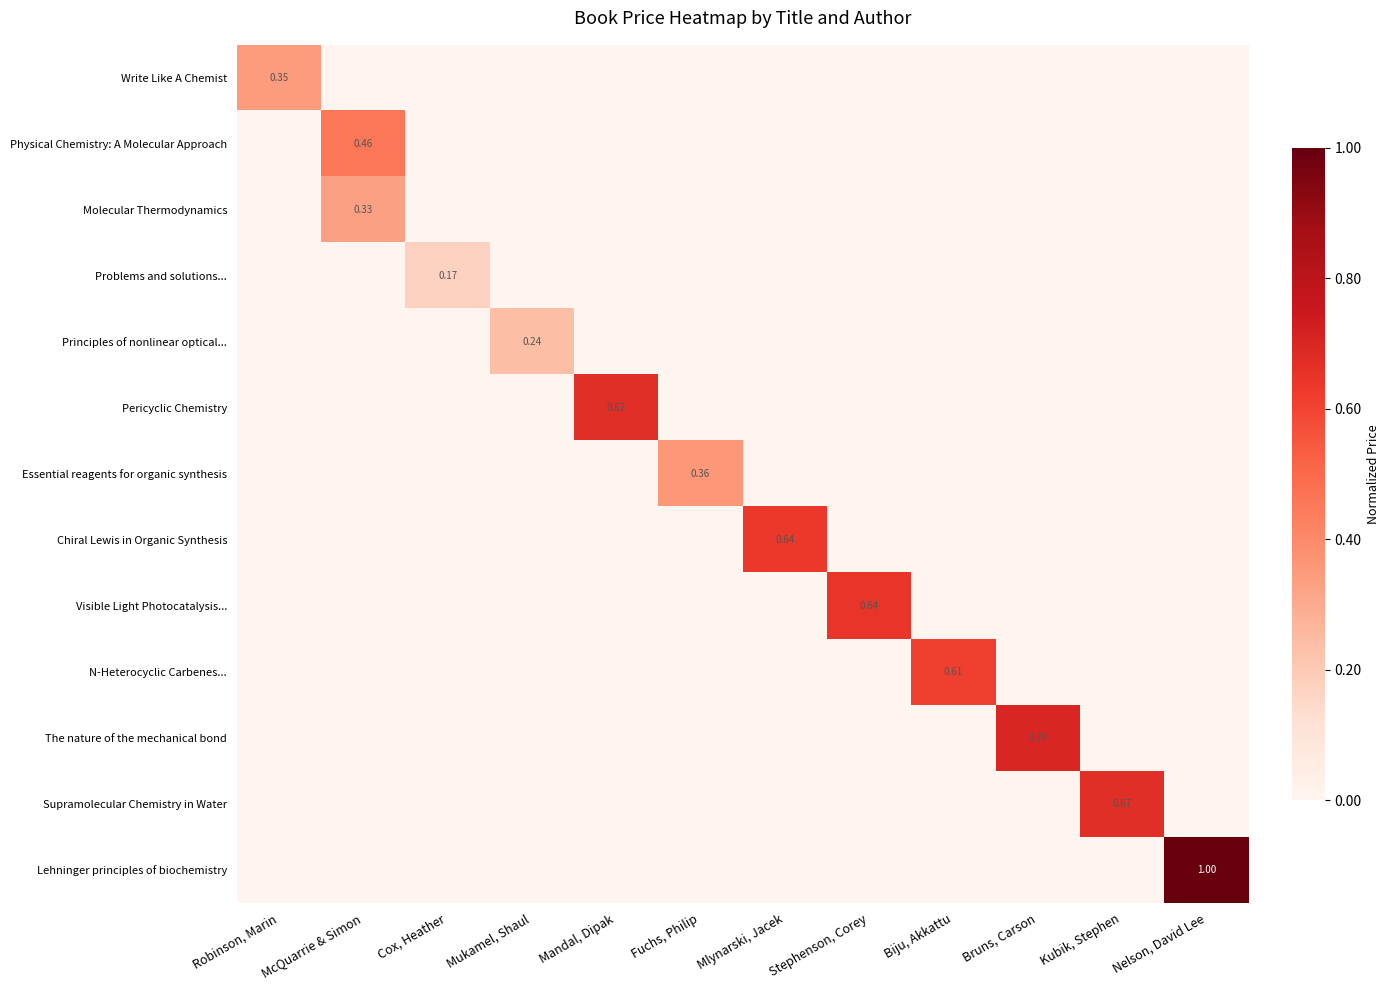

How many data points does each series have?

12